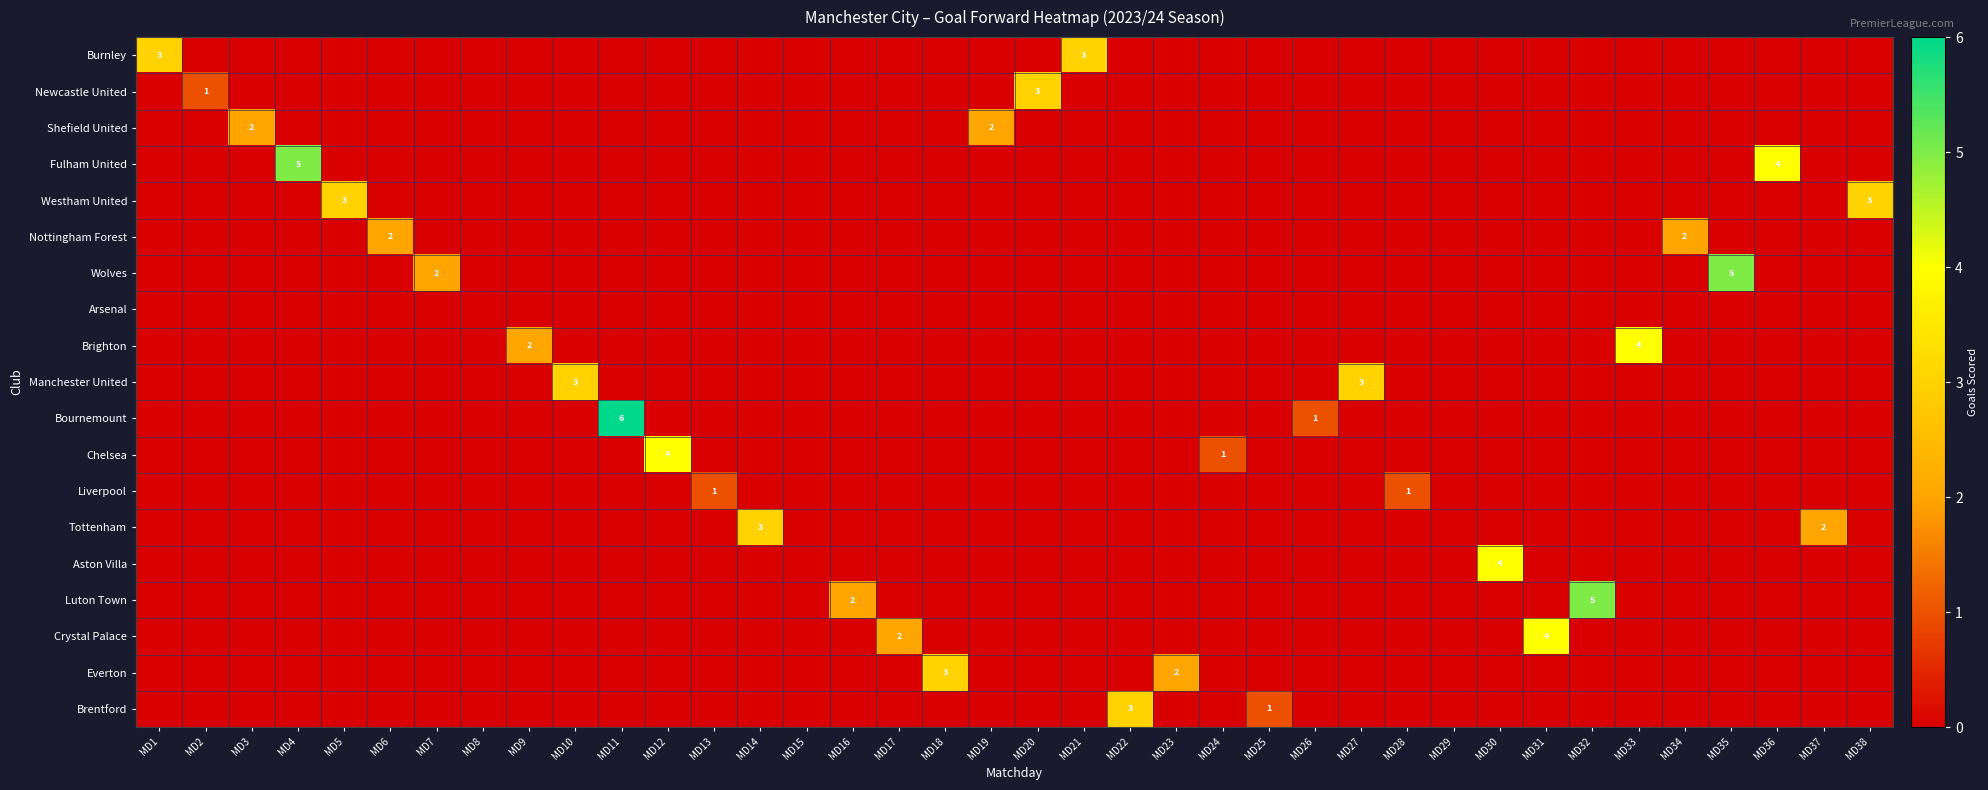

Is it true that Liverpool equals 1 at MD13?

True